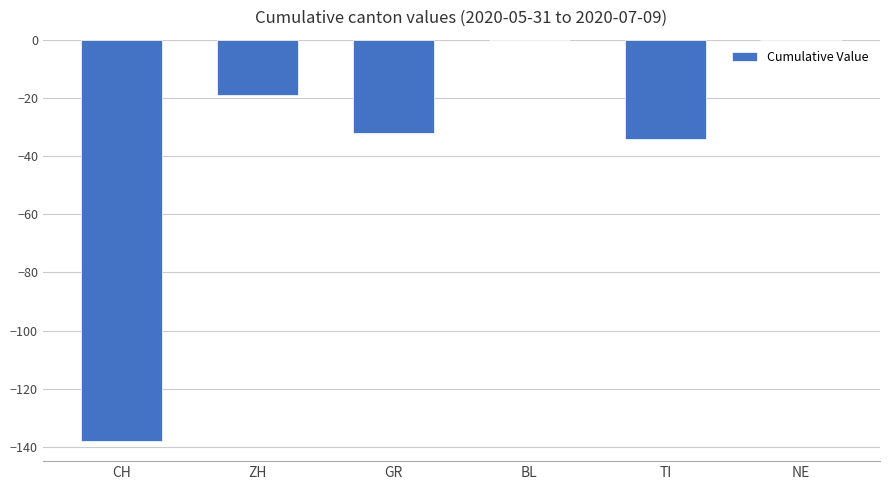

Does the chart contain stacked bars?

No